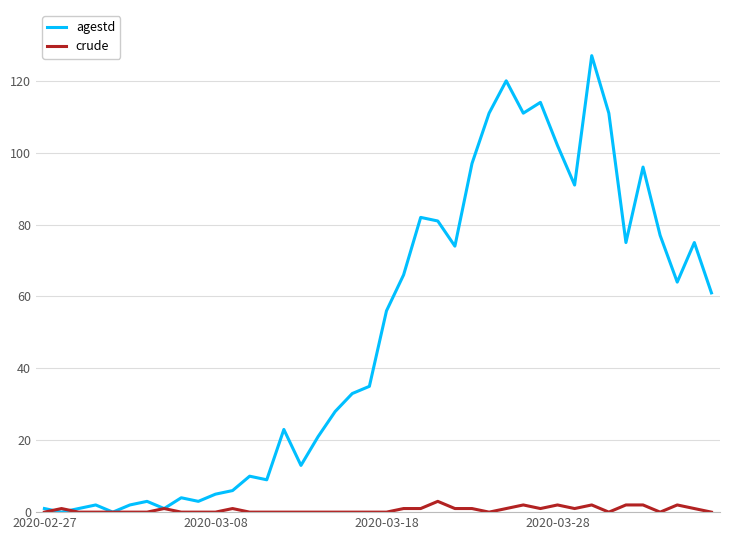

List the series in order of their overall mean, lowest first.

crude, agestd